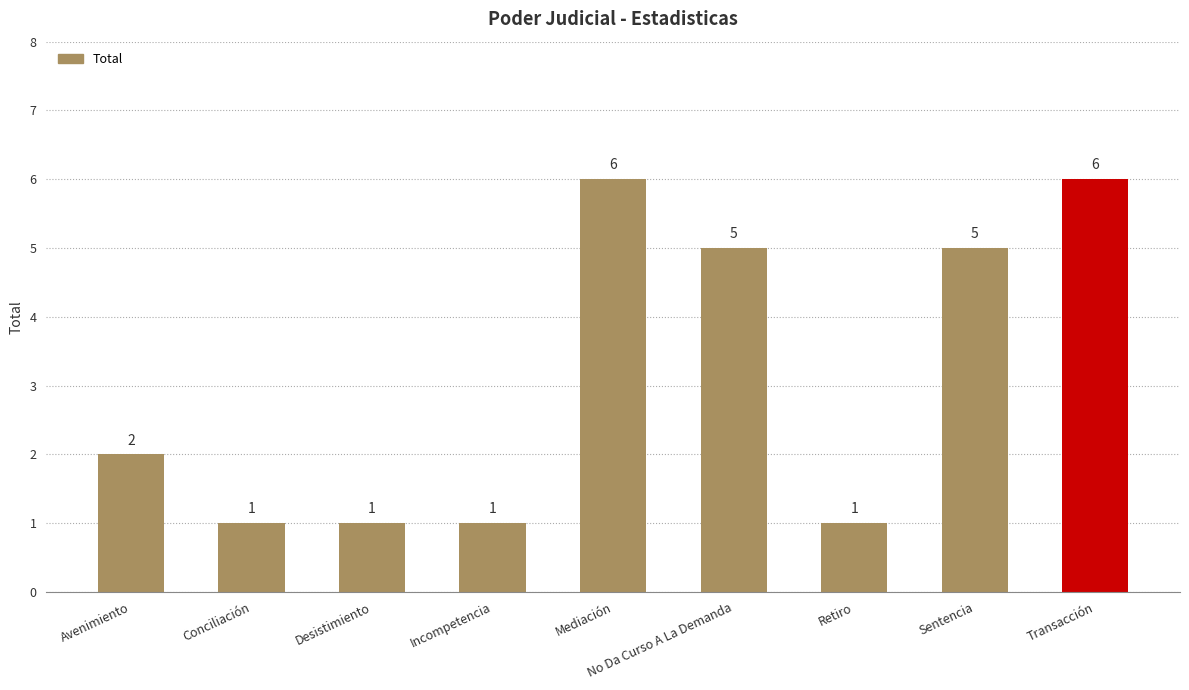

Where is the data nearest to the value 3?

Avenimiento